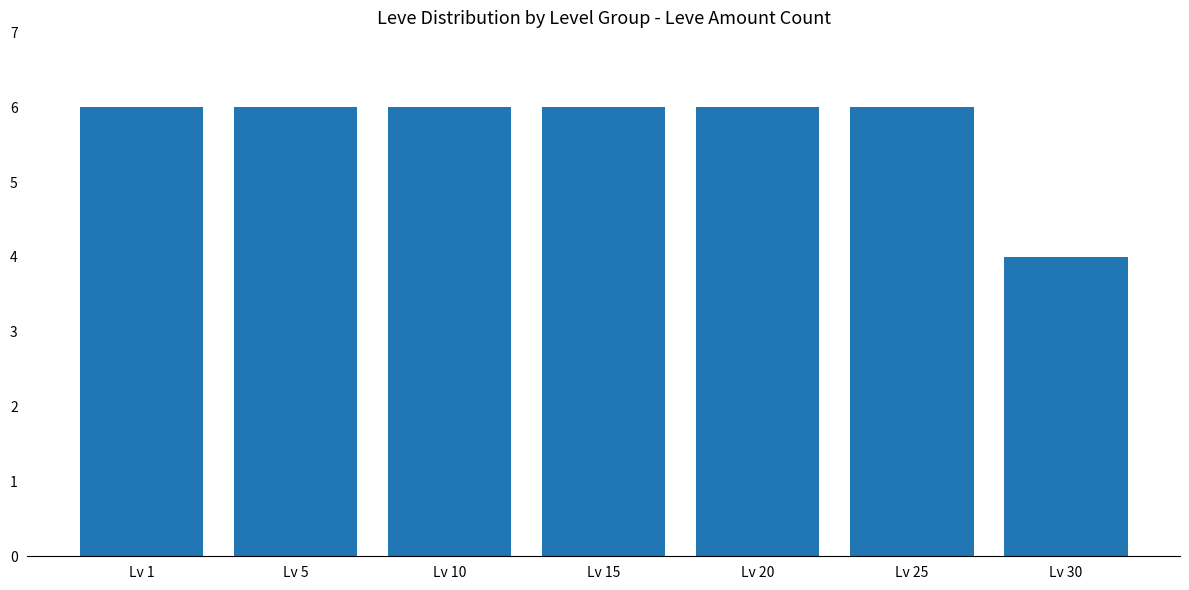

What is the smallest value displayed?

4